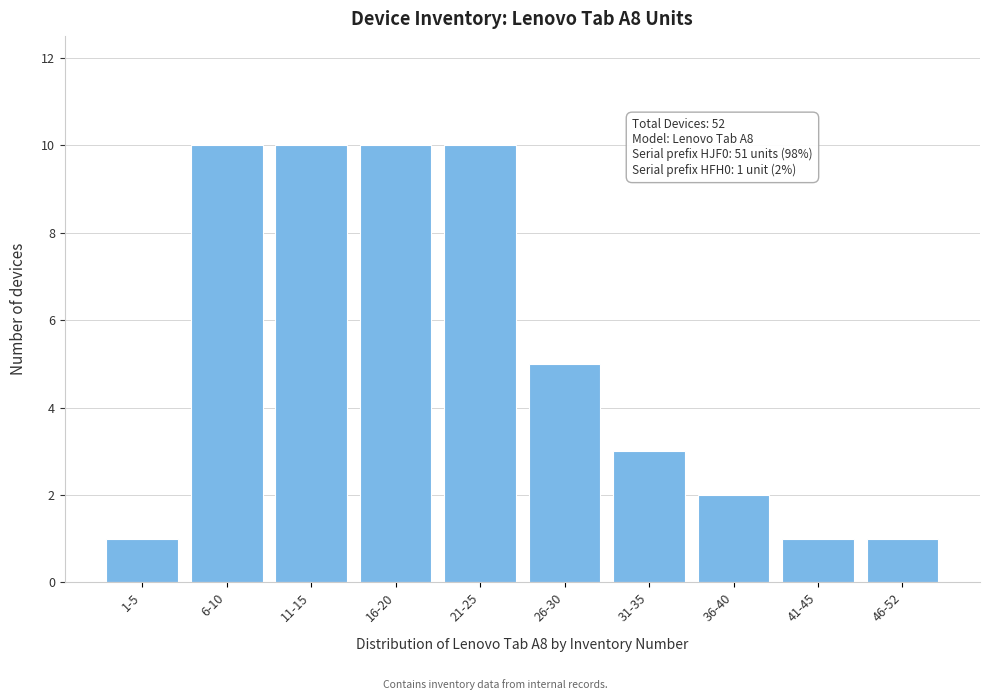

Reading left to right, list all the values displayed in this chart.

1-5=1	6-10=10	11-15=10	16-20=10	21-25=10	26-30=5	31-35=3	36-40=2	41-45=1	46-52=1